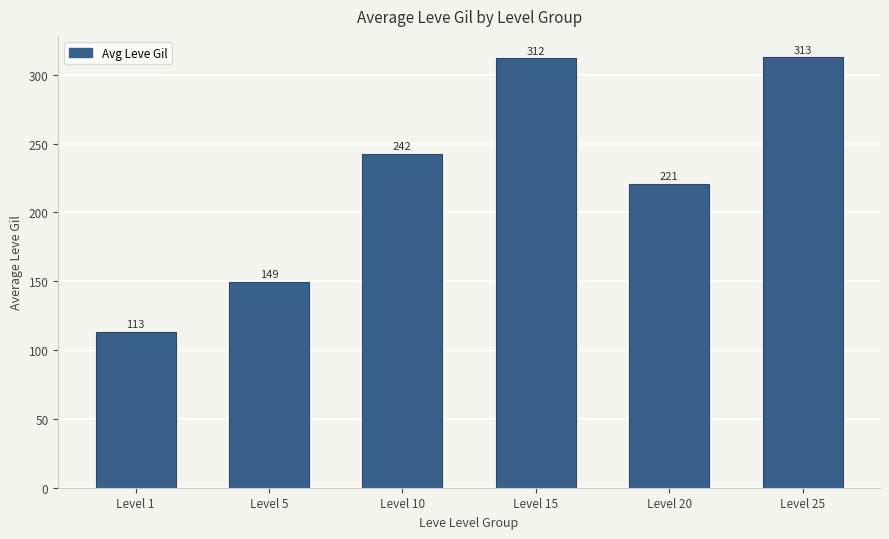

List the labels in order of value, largest first.

Level 25, Level 15, Level 10, Level 20, Level 5, Level 1